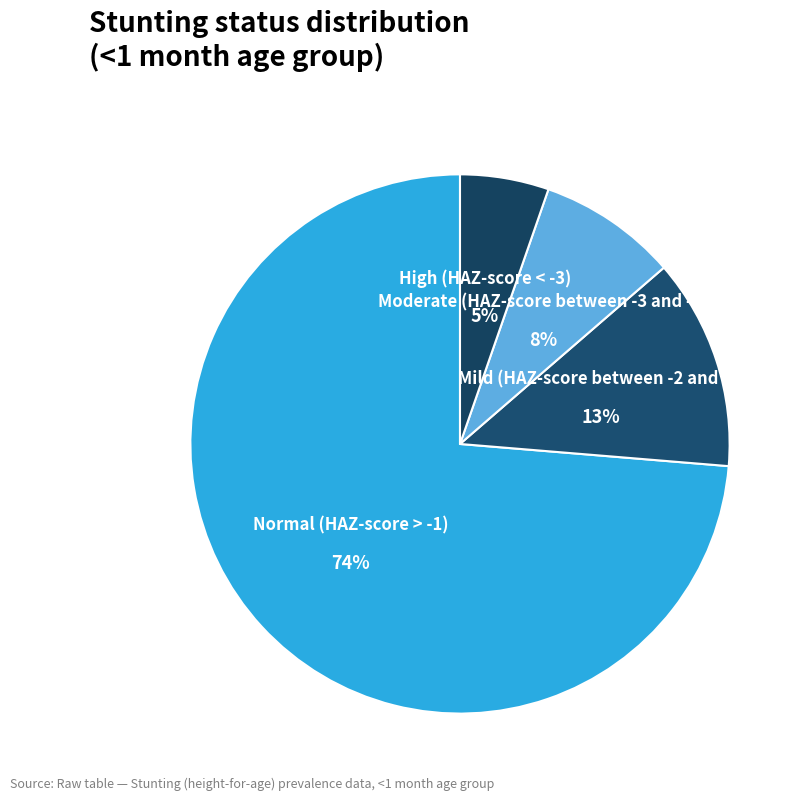

Is there any slice that represents more than half of the pie?

Yes